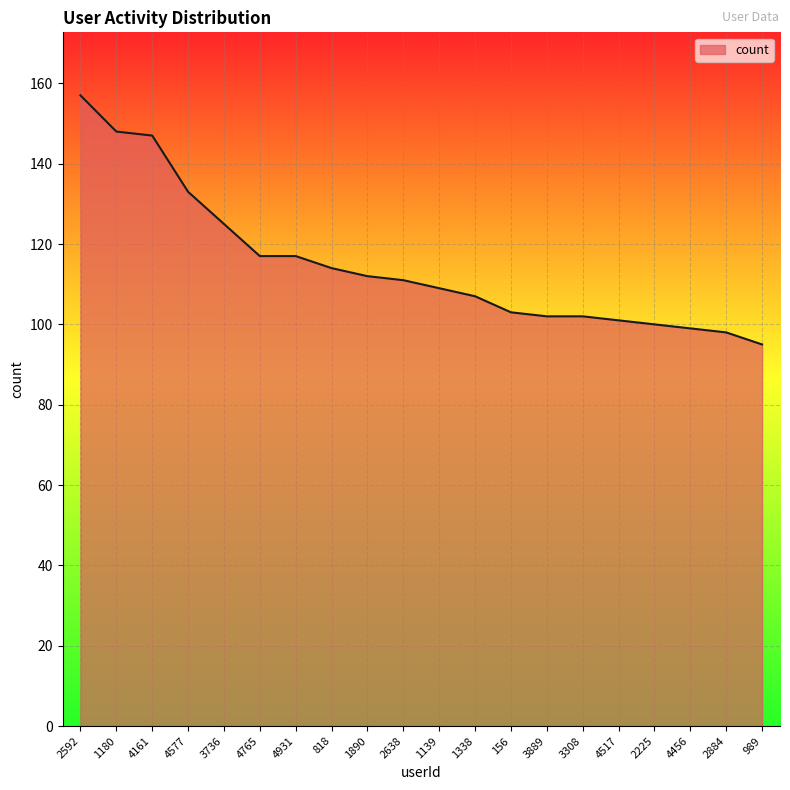

The value at 1180 is 148. True or false?

True